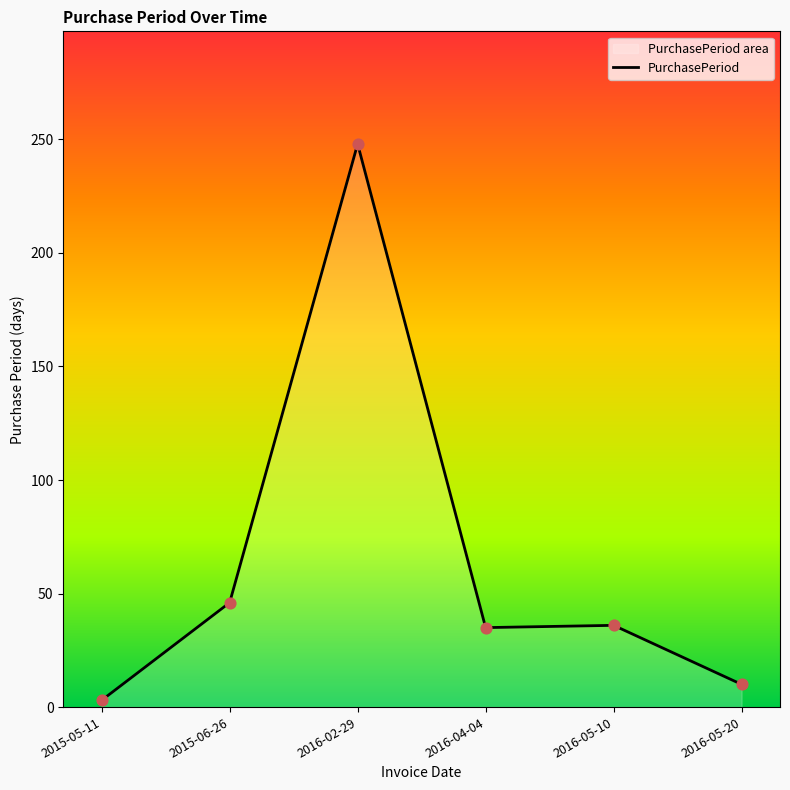

Which has a higher value, 2015-05-11 or 2015-06-26?

2015-06-26